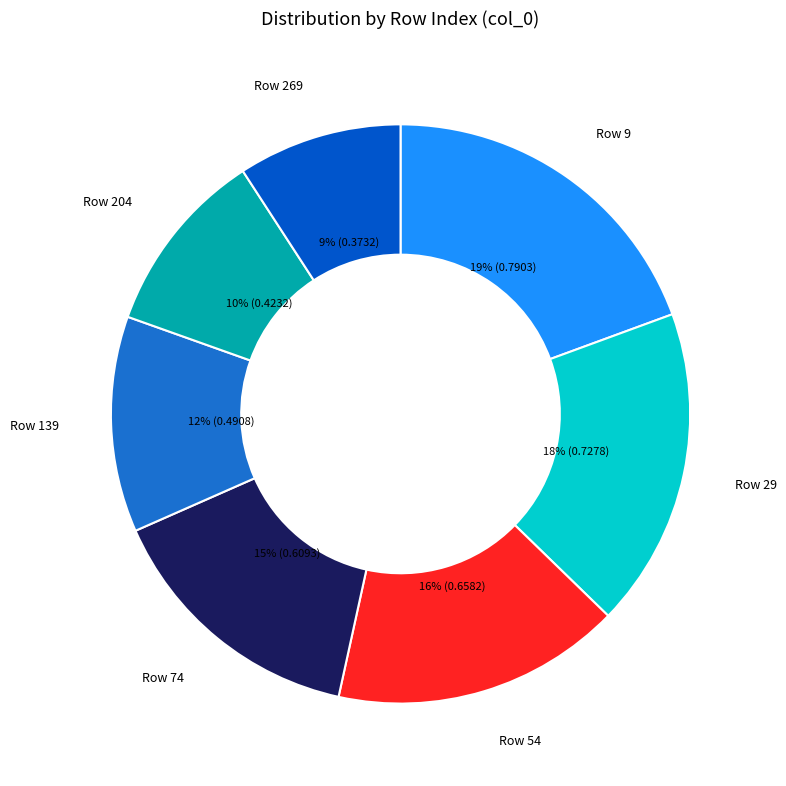

How many slices are in this pie chart?

7